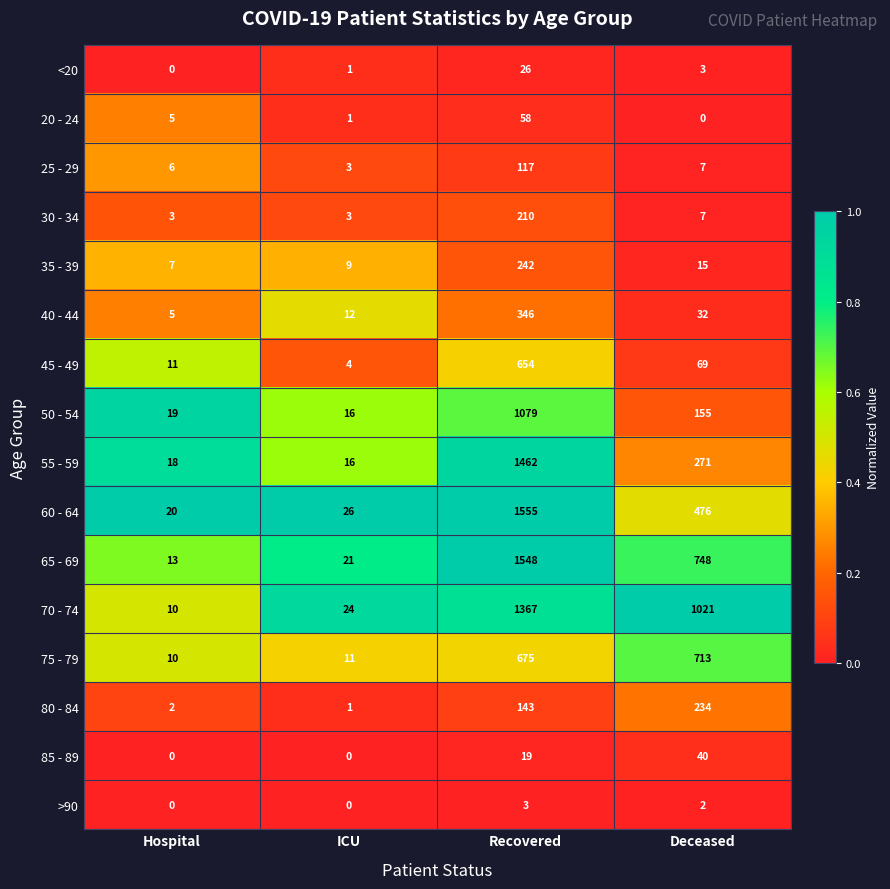

Which series has the largest total across all categories?

70 - 74